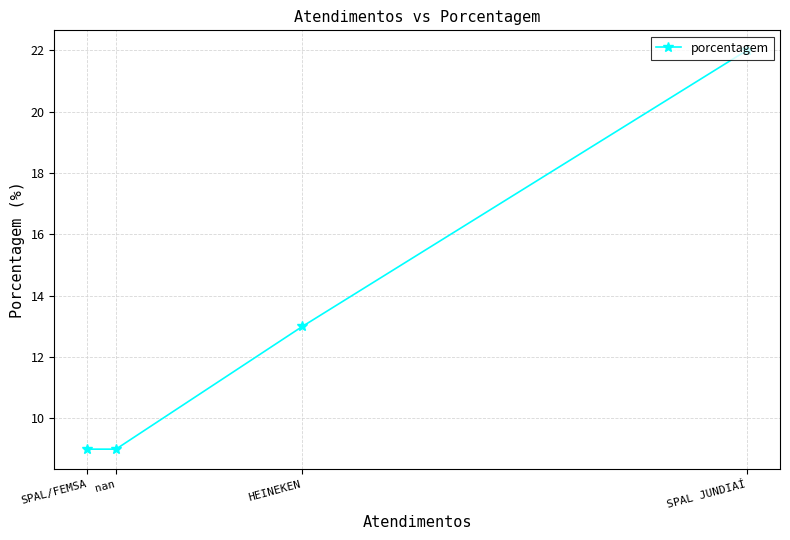

Is it true that the value at SPAL JUNDIAÍ is 38?

False